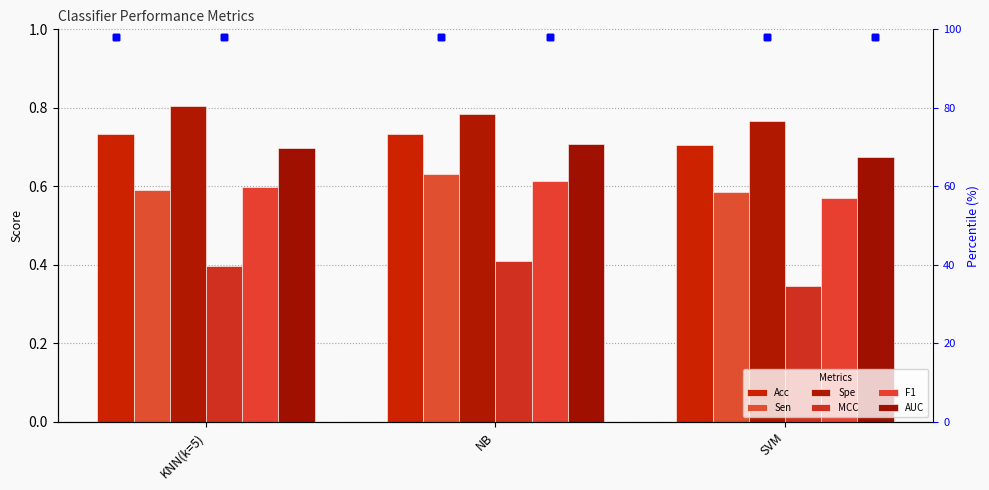

Which series reaches the maximum Y coordinate?

Spe